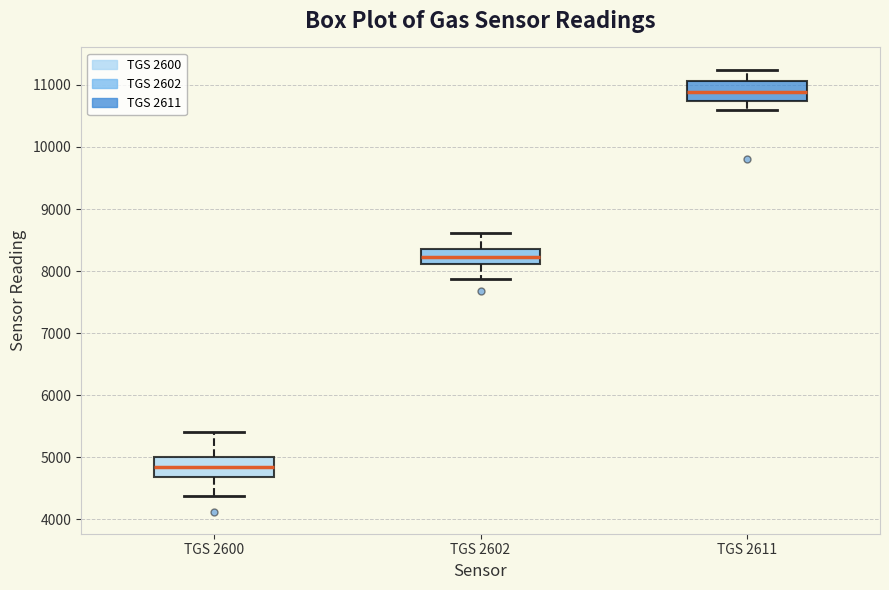

Where is the upper edge of the box for TGS 2602 on the y-axis? The values are not printed on the chart, so give them approximately, as read against the axis.

8400